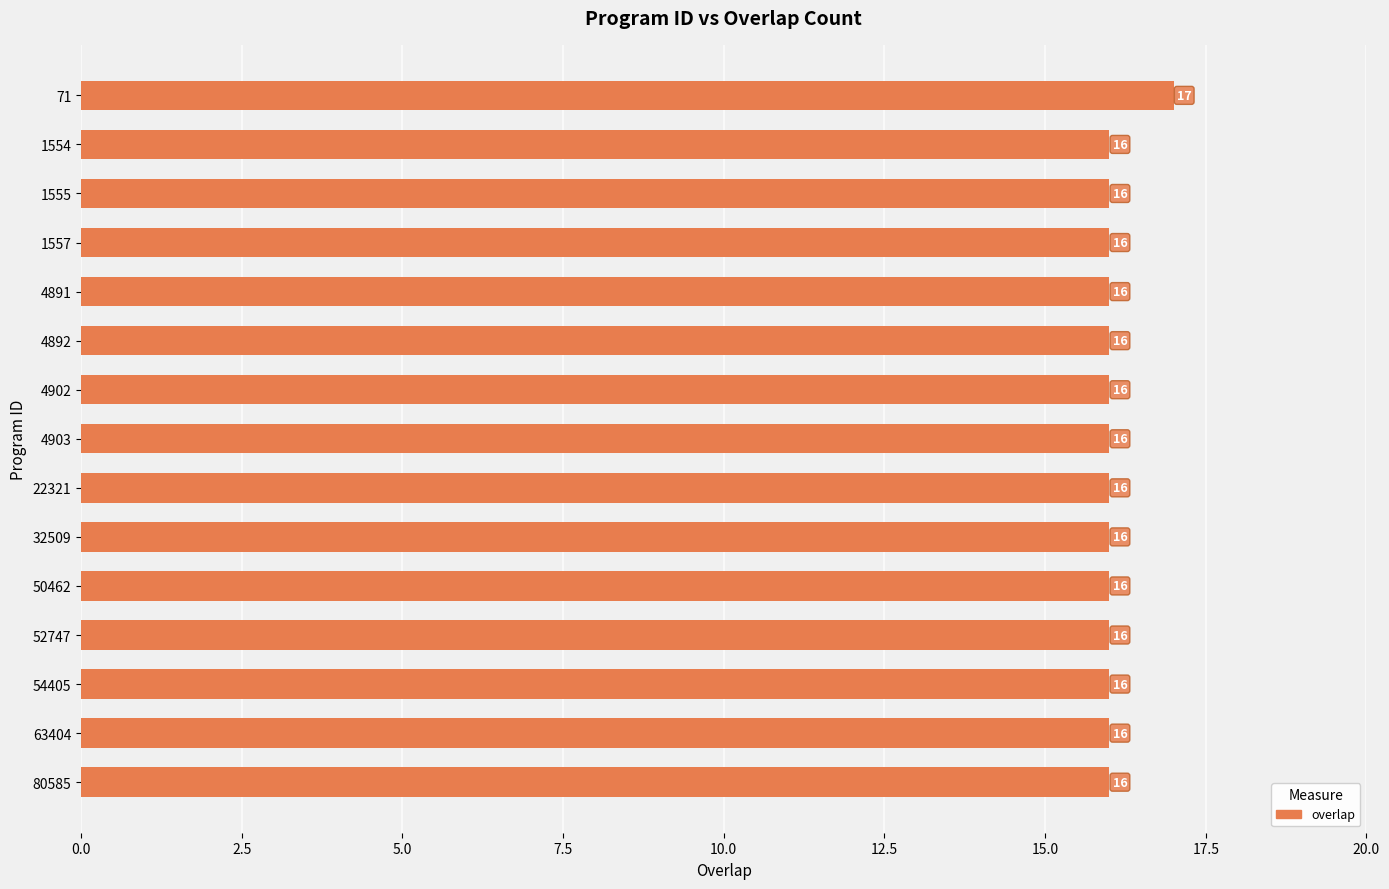

What is the sum of all values?

241